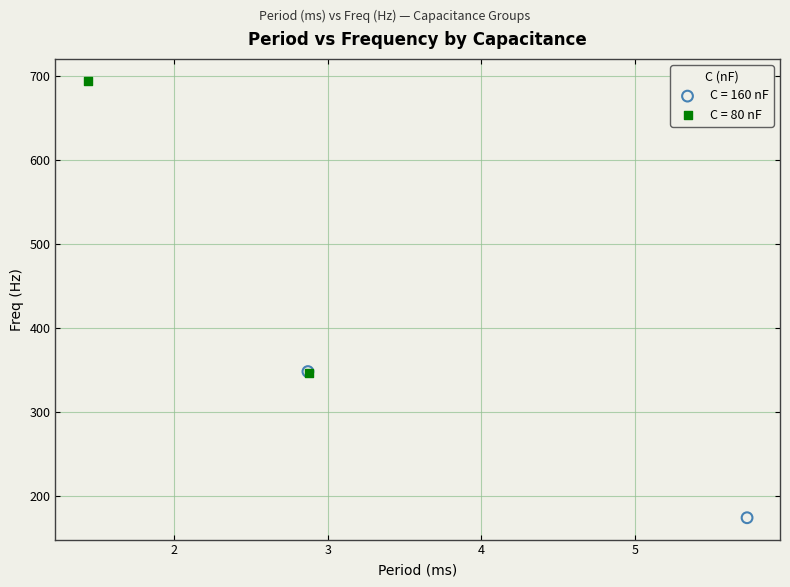

Which series has the widest spread of Y values?

C = 80 nF